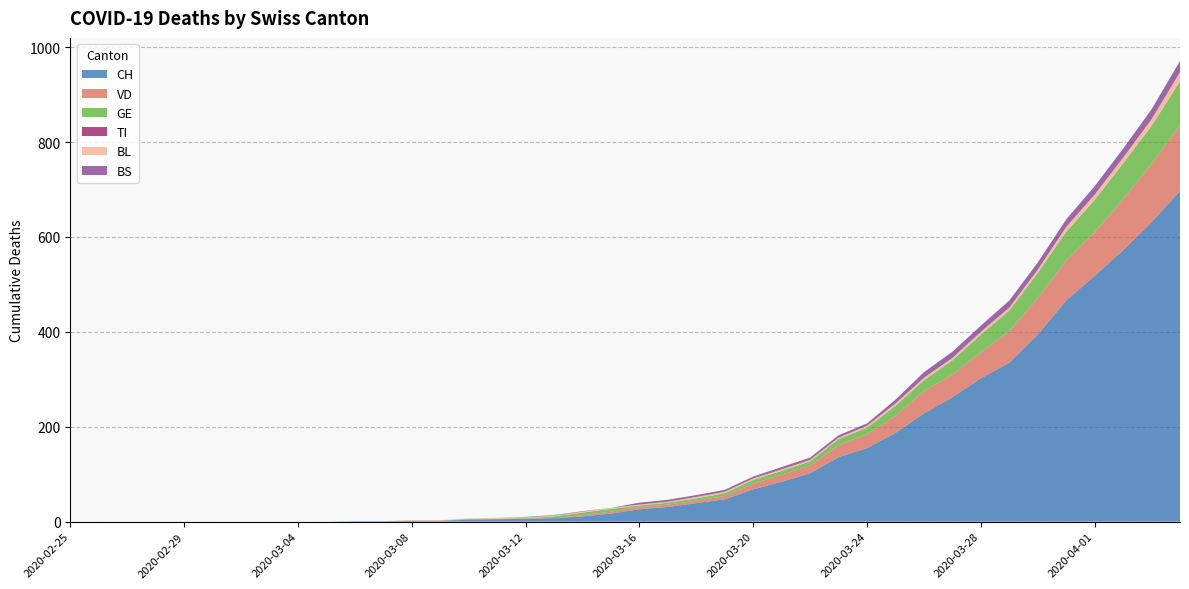

Reading right to left, list all the values displayed in this chart.

CH: 697	631	572	518	466	394	335	302	262	228	187	155	136	102	84	68	47	39	31	26	17	11	7	6	5	4	2	2	1	1	0	0	0	0	0	0	0	0	0	0
VD: 138	123	107	92	84	77	66	55	48	47	36	29	25	16	15	12	7	5	5	5	4	3	0	0	0	1	0	0	0	0	0	0	0	0	0	0	0	0	0	0
GE: 93	80	76	68	61	53	44	37	30	23	21	14	13	9	8	8	6	5	4	3	6	5	4	1	1	1	0	0	0	0	0	0	0	0	0	0	0	0	0	0
TI: 0	0	0	0	0	0	0	0	0	0	0	0	0	0	0	0	0	0	0	0	0	0	0	0	0	0	0	0	0	0	0	0	0	0	0	0	0	0	0	0
BL: 19	14	12	11	10	7	6	6	5	5	5	4	3	3	3	3	3	3	2	2	2	2	2	2	2	1	1	1	0	0	0	0	0	0	0	0	0	0	0	0
BS: 24	21	19	18	16	15	15	13	13	12	8	5	5	5	5	4	4	4	4	4	0	1	1	1	0	0	0	0	0	0	0	0	0	0	0	0	0	0	0	0